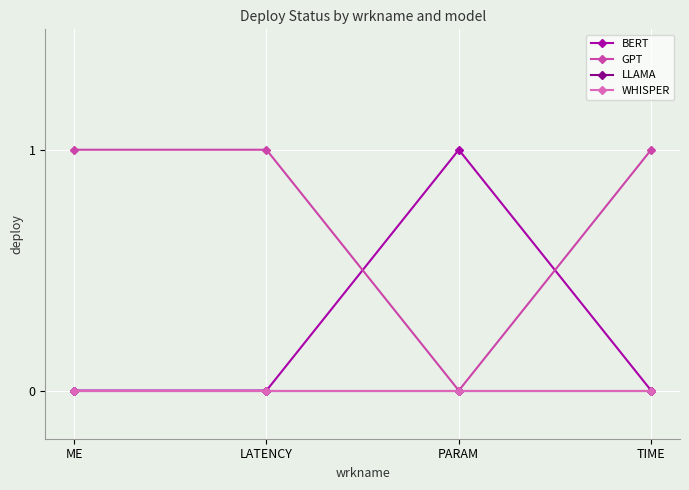

What is the highest value of the BERT series?

1